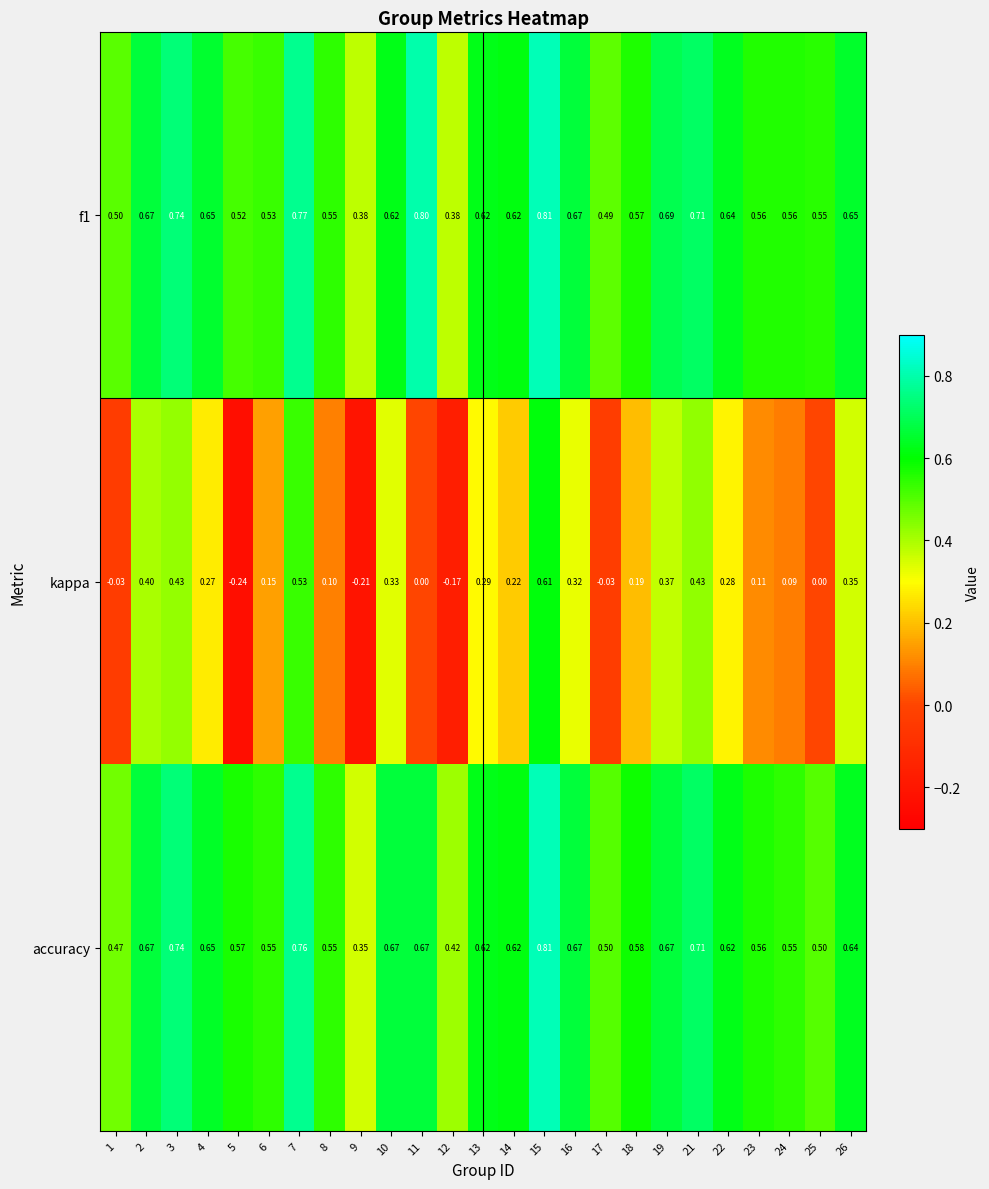

Is the value of f1 at 7 greater than the value of kappa at 18?

Yes